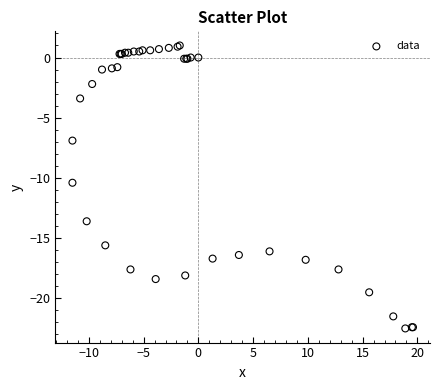

What Y value in the scatter plot is closest to -10?

-10.4